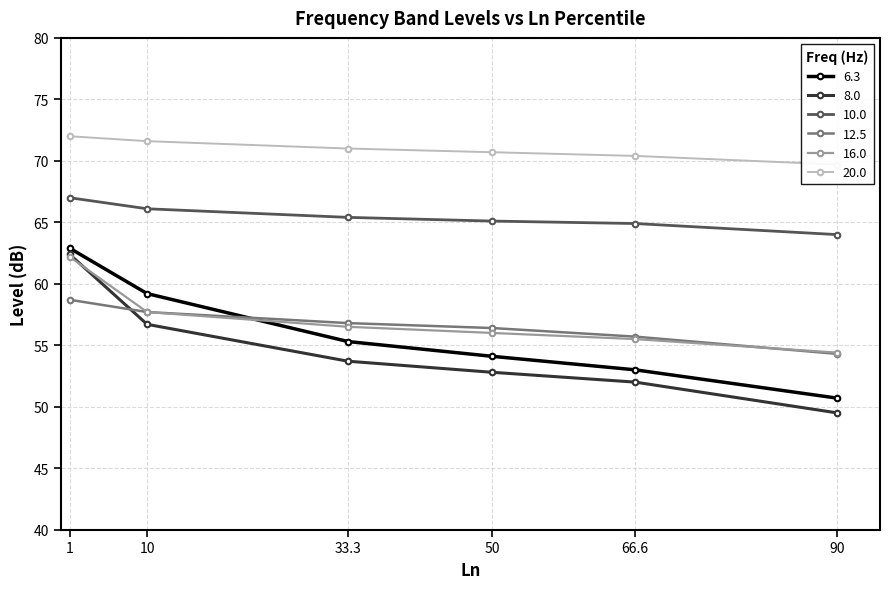

At which label does 12.5 reach its minimum?

90